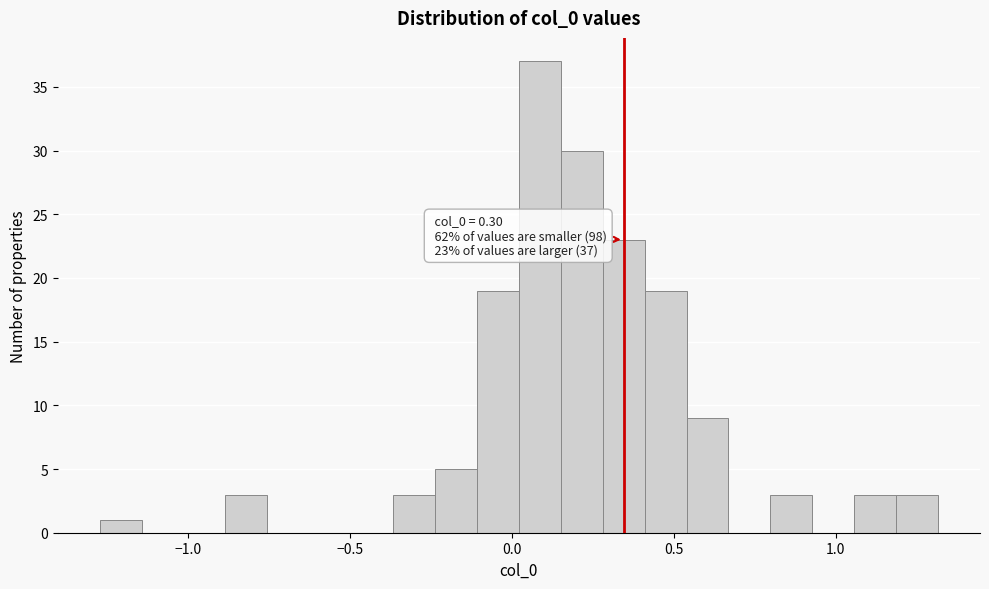

Read against the x-axis, roughly where is the centre of the tallest bar?

0.10